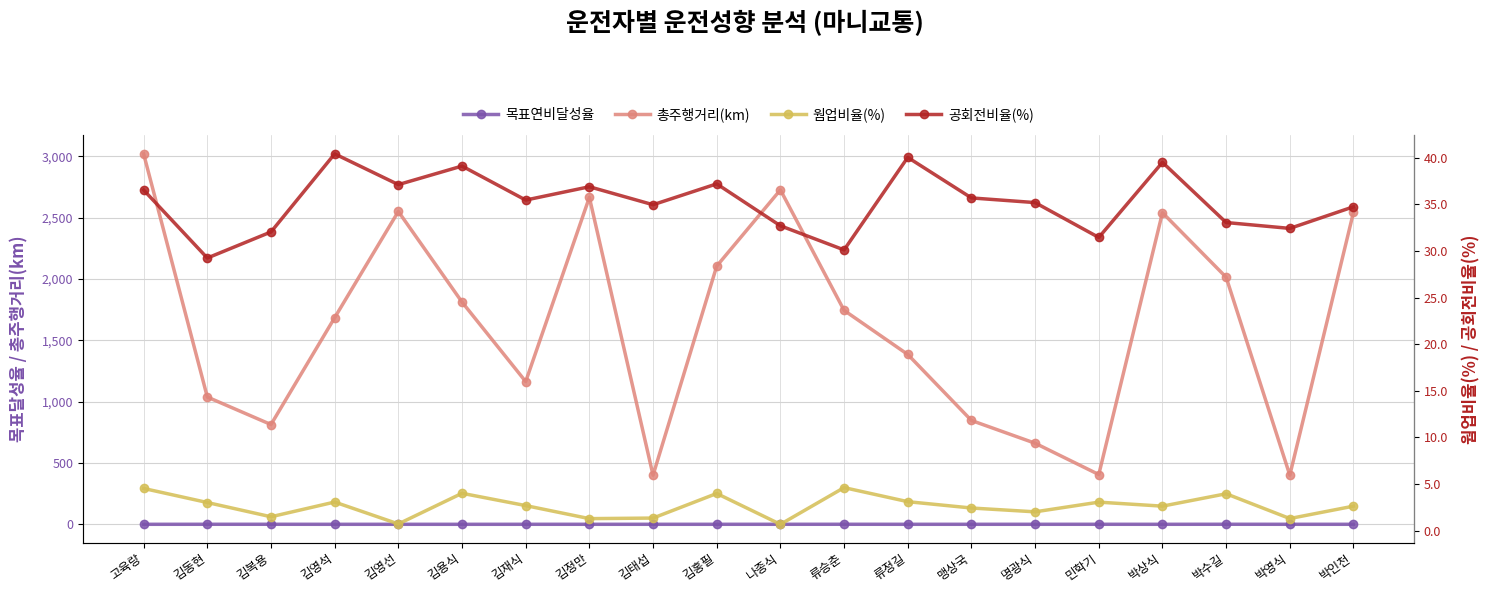

What is the smallest value displayed?

0.7